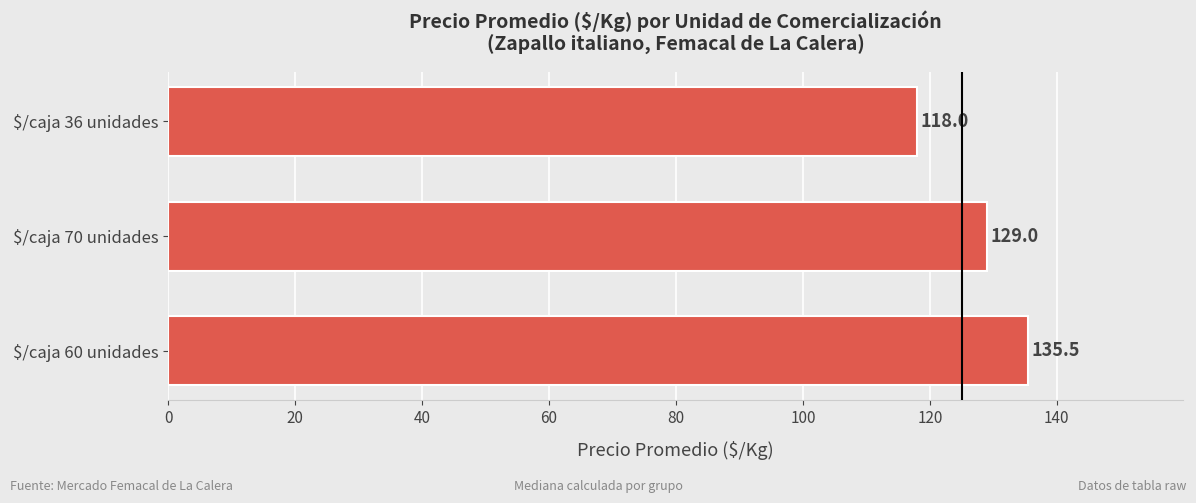

Does the chart contain any negative values?

No